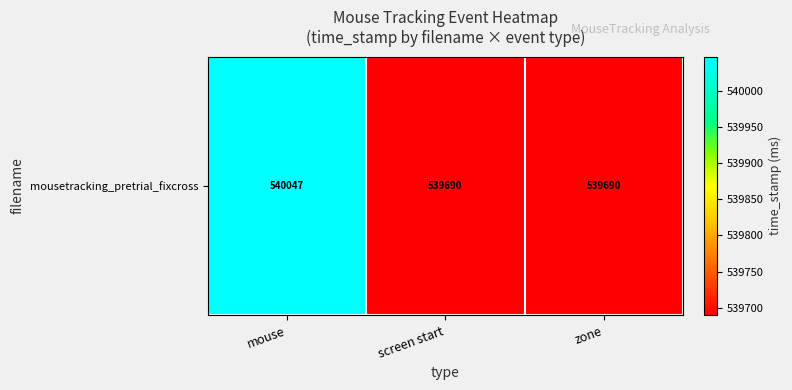

The value at zone is 963448.6. True or false?

False